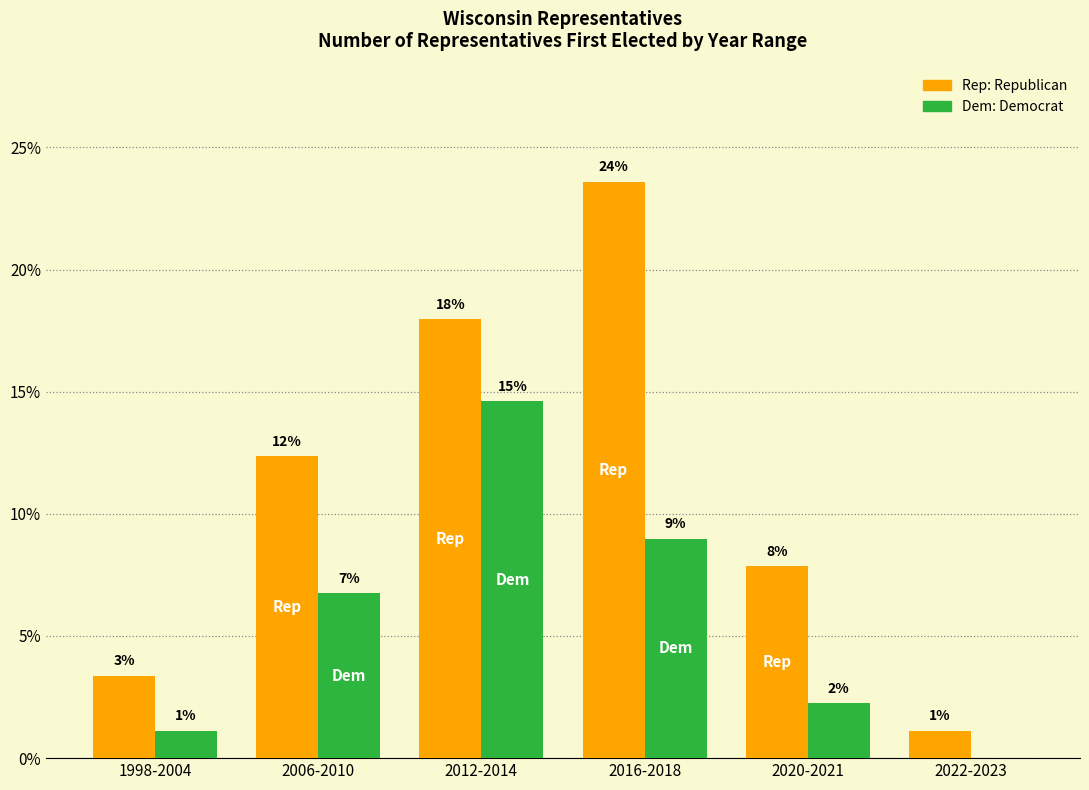

Reading left to right, what are all the values shown in this chart?

Rep: 3.4	12.4	18.0	23.6	7.9	1.1
Dem: 1.1	6.7	14.6	9.0	2.2	0.0